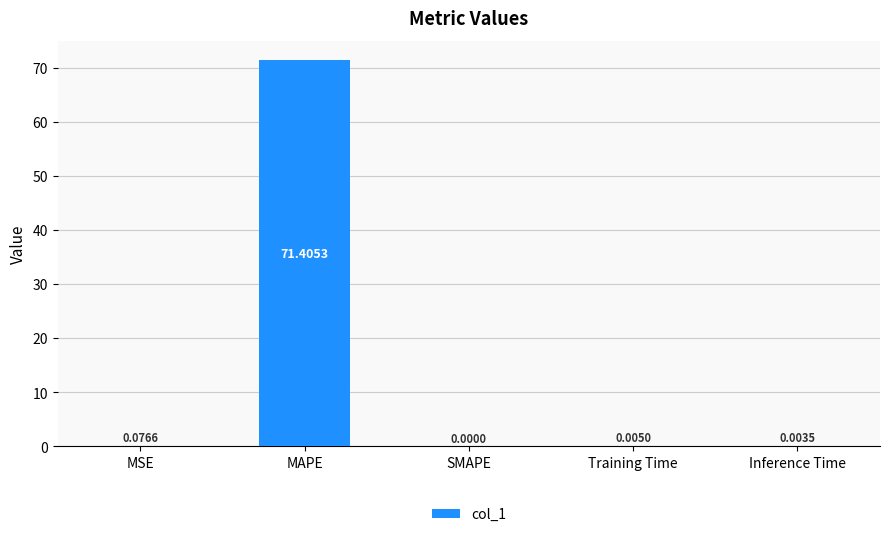

Between Training Time and MAPE, which is larger?

MAPE